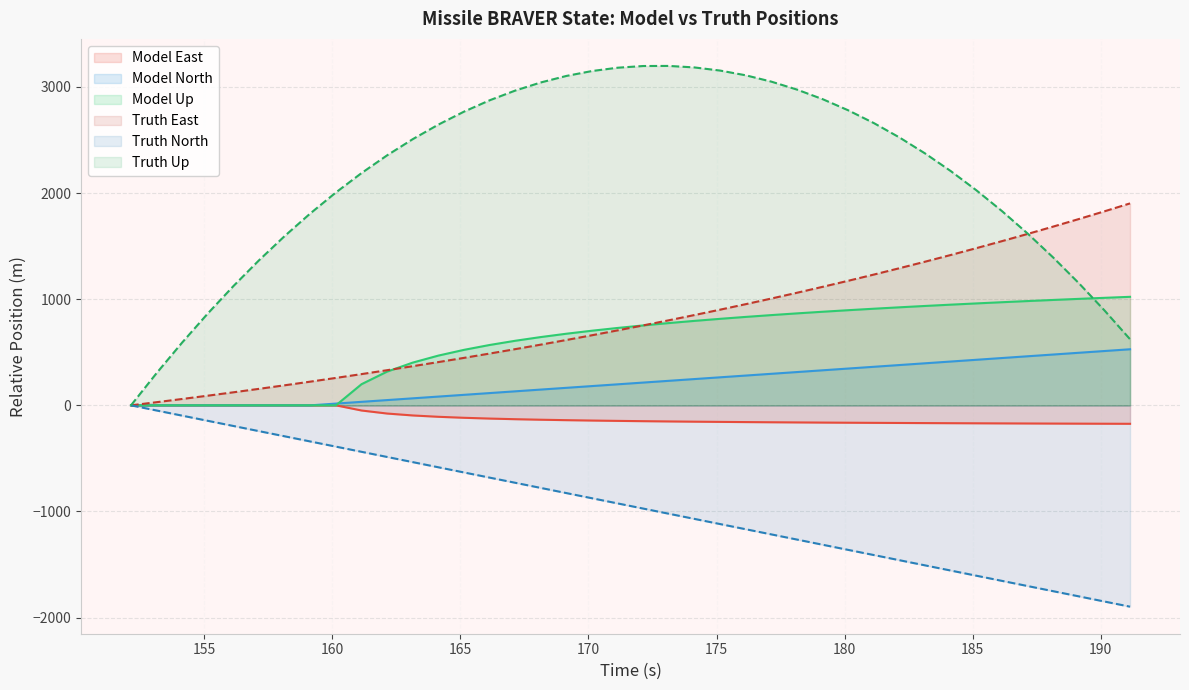

What is the greatest value displayed?

3198.5